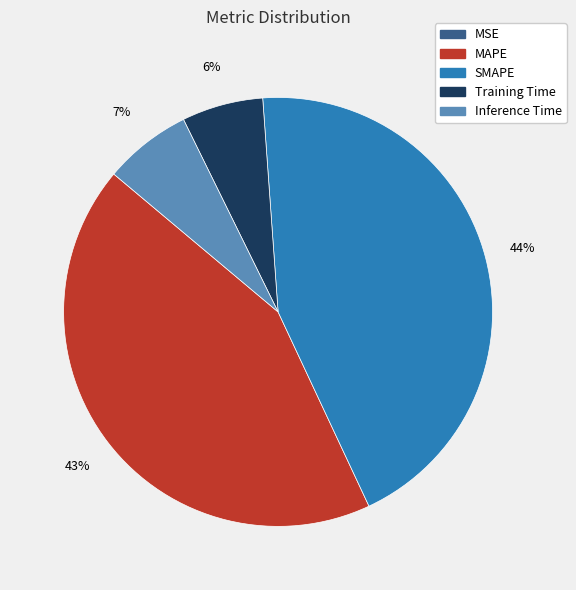

What is the largest slice in the pie chart?

SMAPE